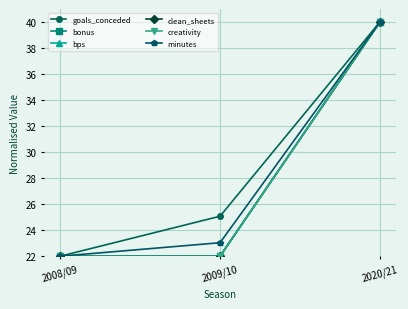

List the series in order of their peak value, highest first.

goals_conceded, bonus, bps, clean_sheets, creativity, minutes